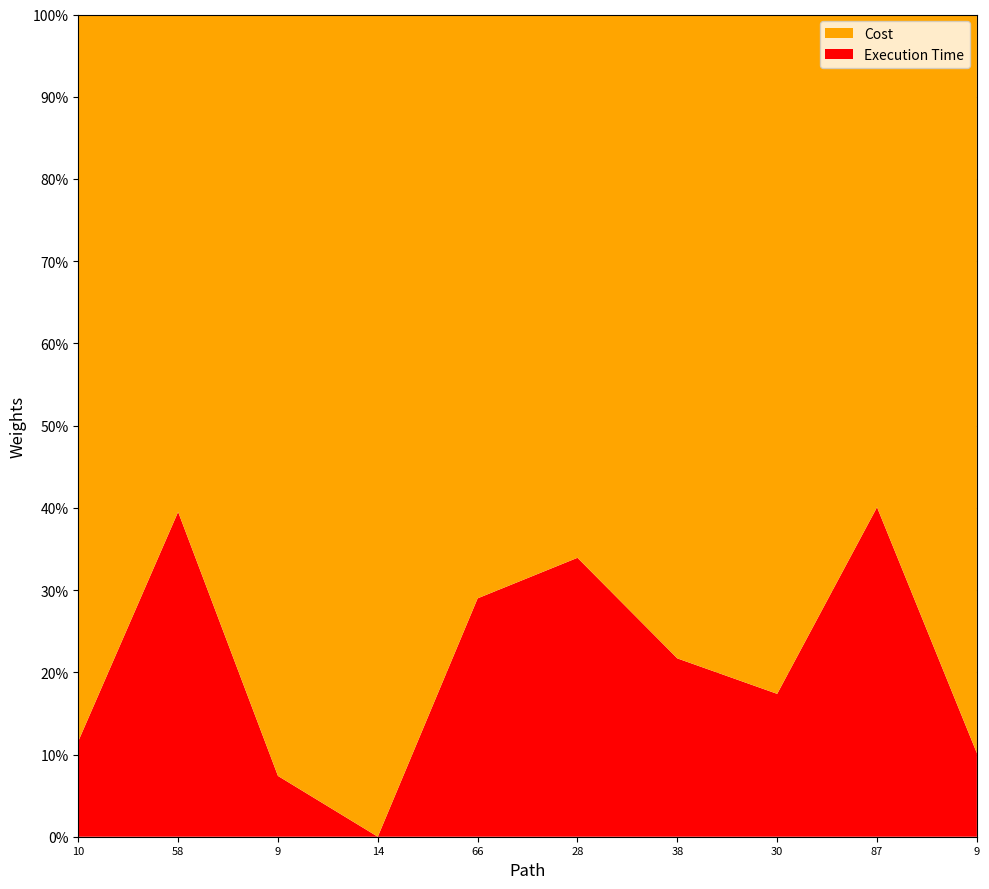

Reading left to right, extract all data points from this chart.

Execution Time: 10=1.0	58=5.0	9=1.0	14=0.0	66=6.1	28=3.5	38=4.0	30=3.5	87=9.1	9=1.0
Cost: 10=7.7	58=7.7	9=12.5	14=11.7	66=14.8	28=6.8	38=14.5	30=16.5	87=13.7	9=8.8